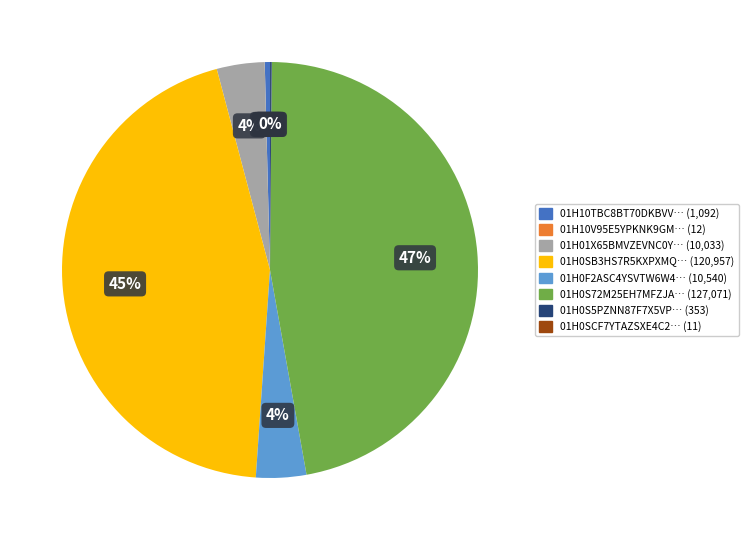

Does any single category account for the majority?

No